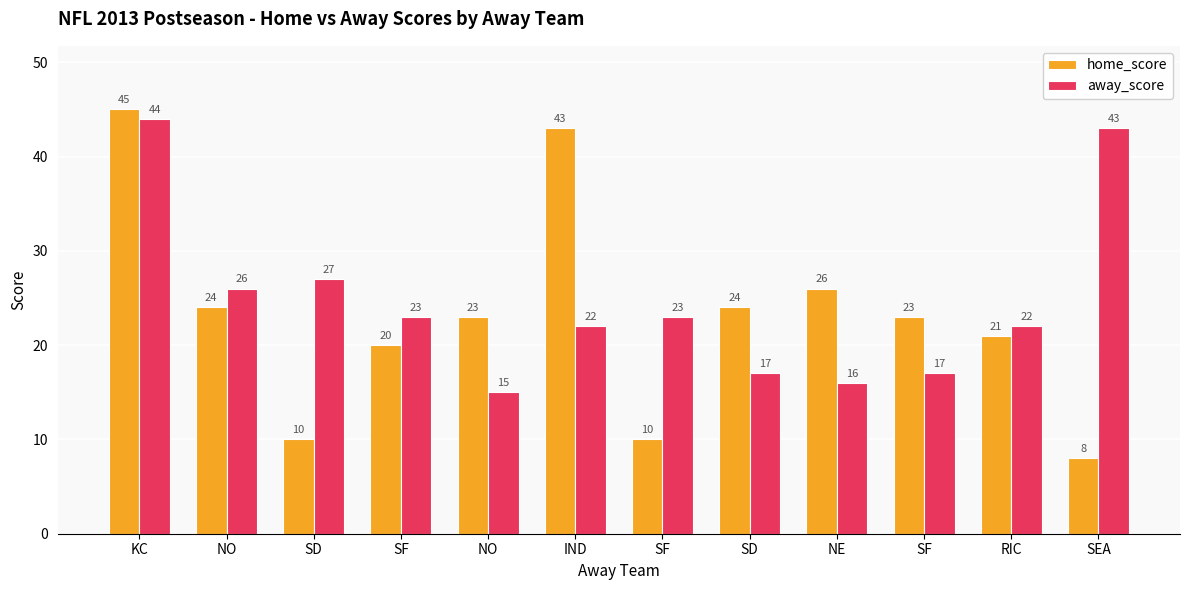

The value of home_score at NE is 26. True or false?

True